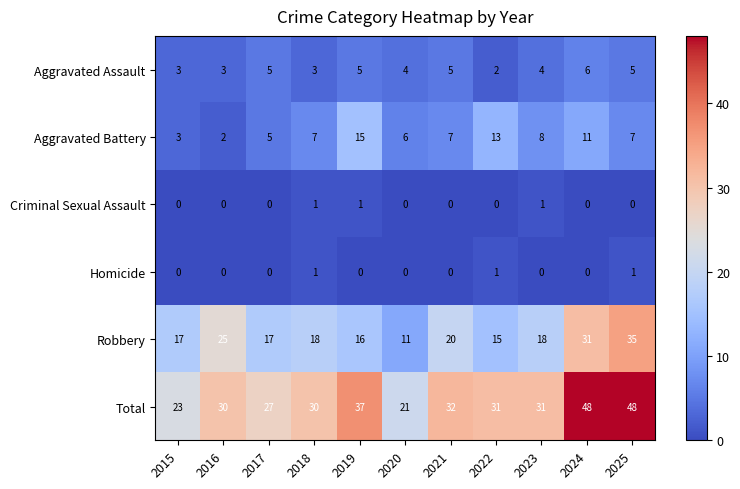

What is the sum of all Homicide values?

3